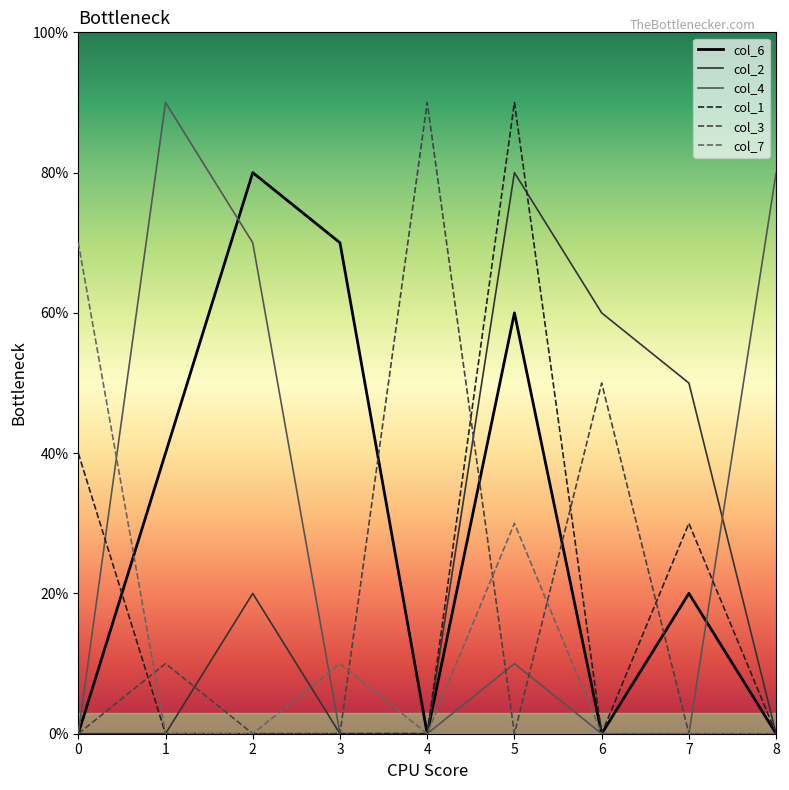

The col_7 series shows 2 at 0. True or false?

False